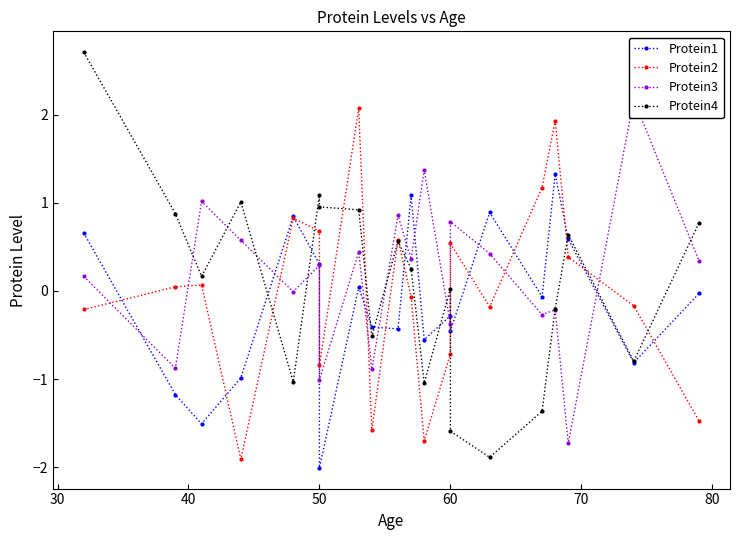

How many lines are shown in the chart?

4